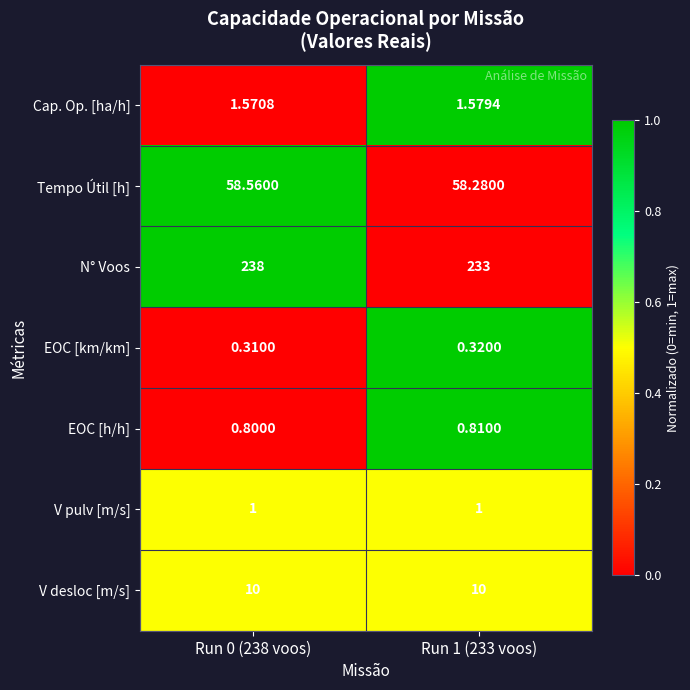

Rank the series at Run 1 (233 voos) from highest to lowest value.

N° Voos, Tempo Útil [h], V desloc [m/s], Cap. Op. [ha/h], V pulv [m/s], EOC [h/h], EOC [km/km]